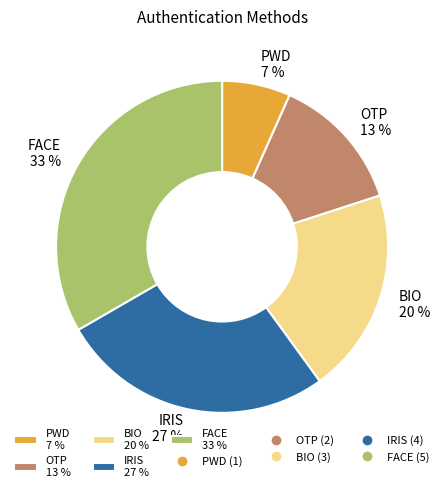

To the nearest percent, what is the combined percentage of IRIS and FACE?

60%